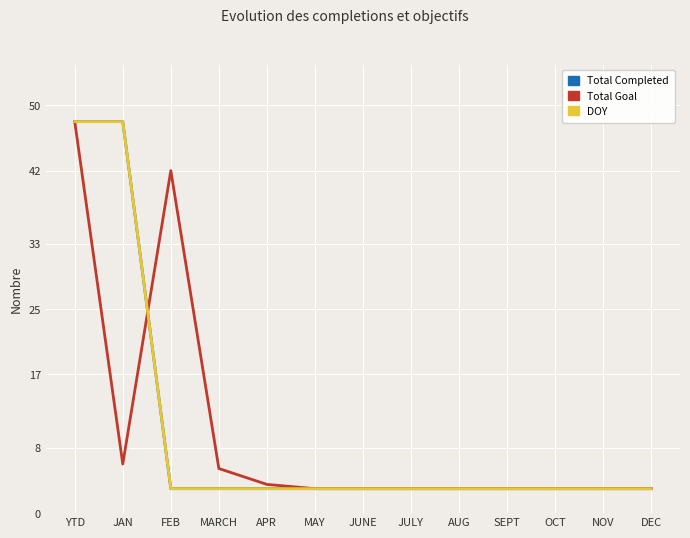

Between OCT and DEC, which series saw the biggest shift?

Total Completed